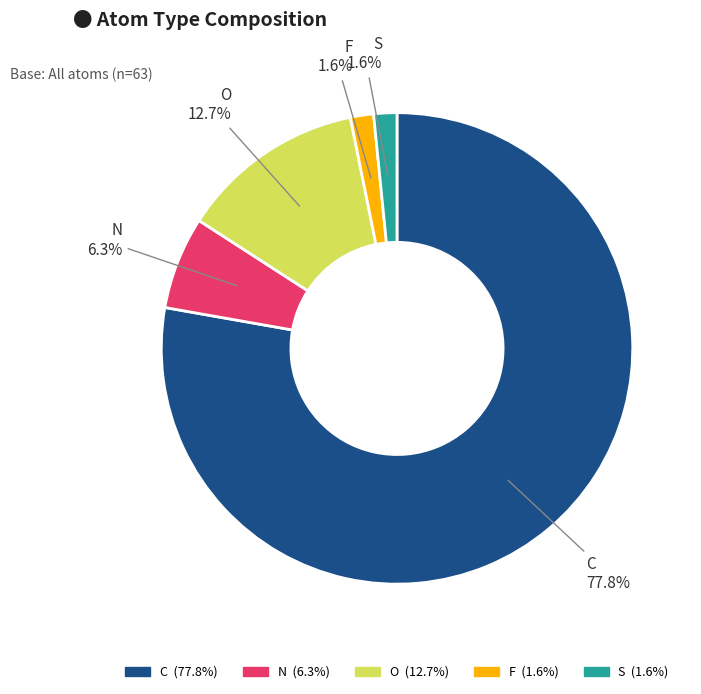

How many segments does this pie chart have?

5